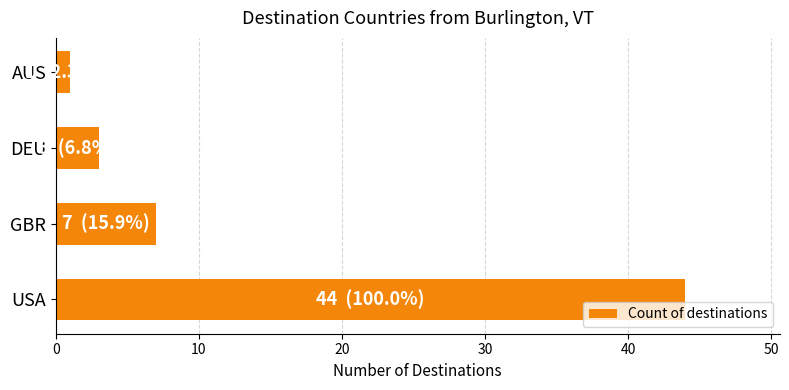

What is the sum of all values?

55